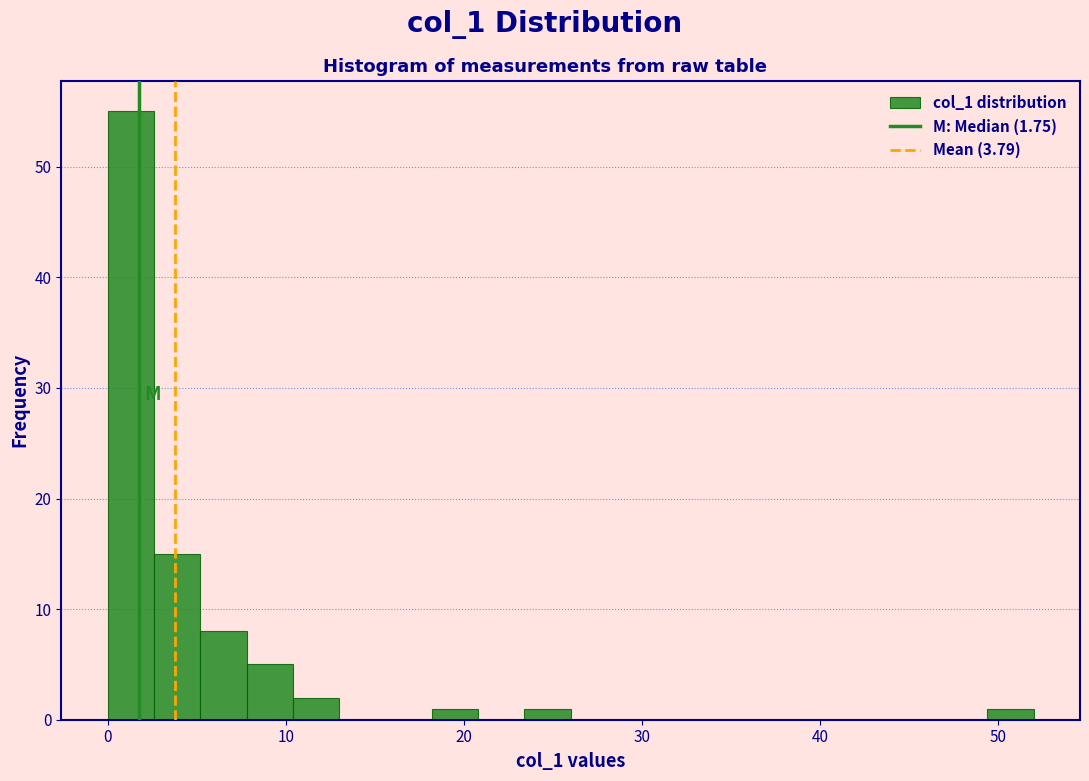

Read against the x-axis, roughly where is the centre of the tallest bar?

1